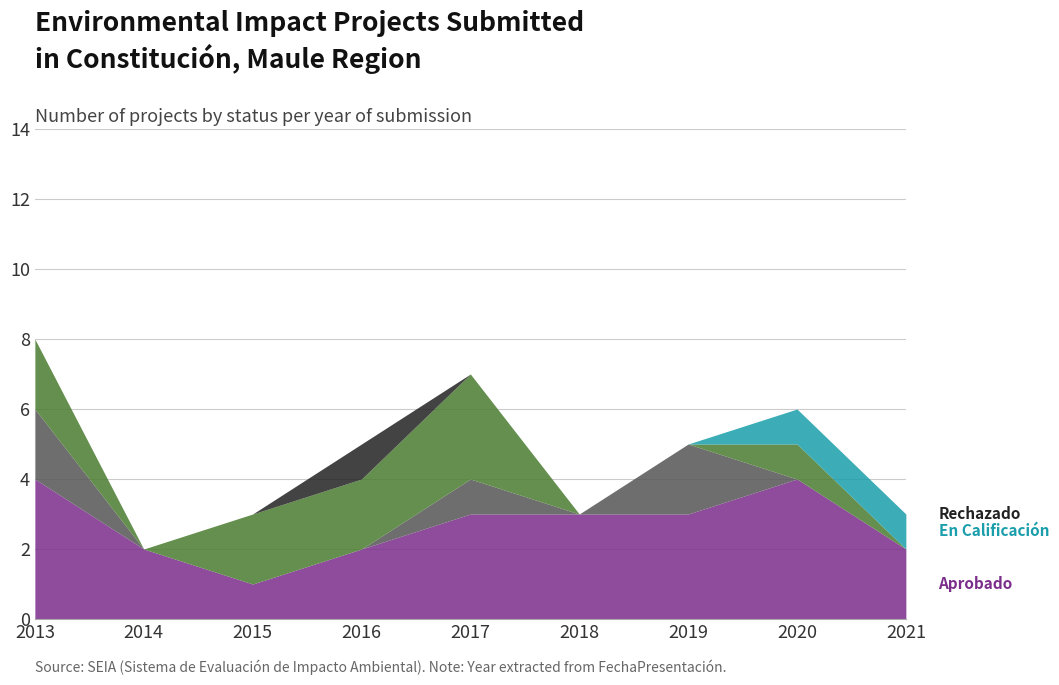

What is the total value across all series at 2020?

6